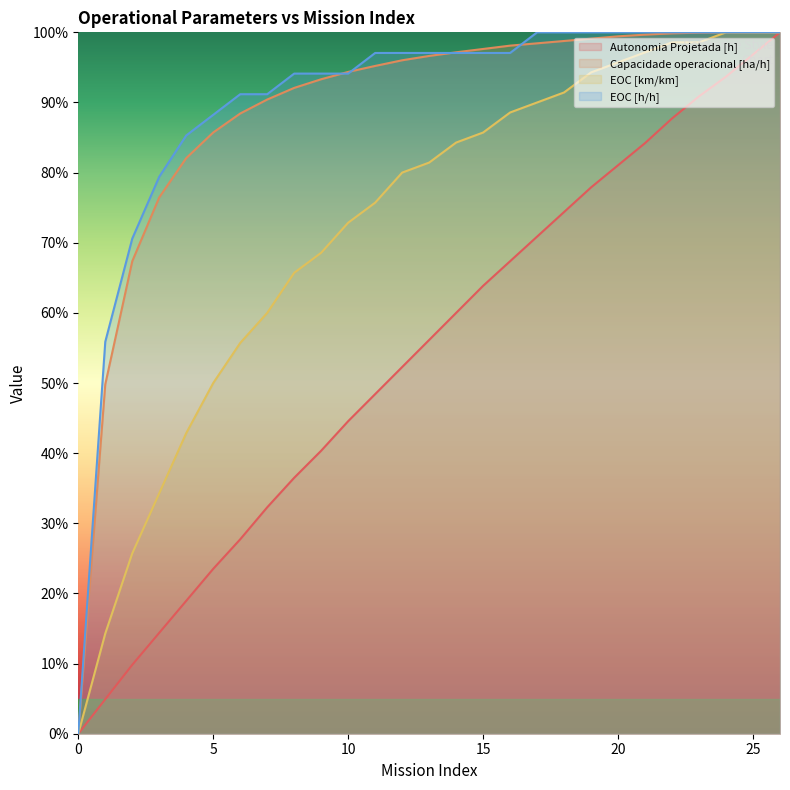

Does the chart display data point markers on the line(s)?

No